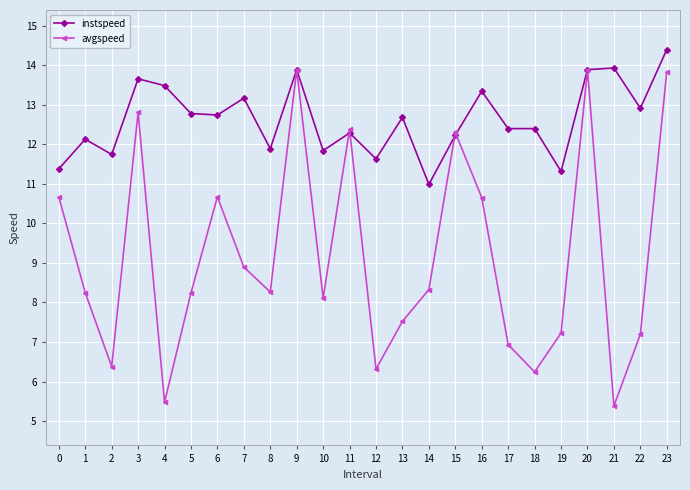

Is it true that avgspeed equals 12.4 at 11?

True